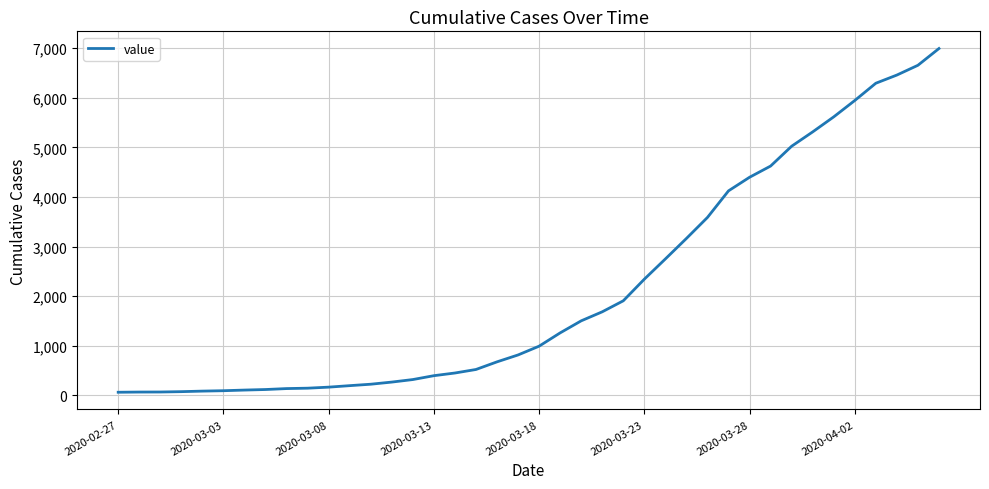

What is the difference between the maximum and minimum values?

6931